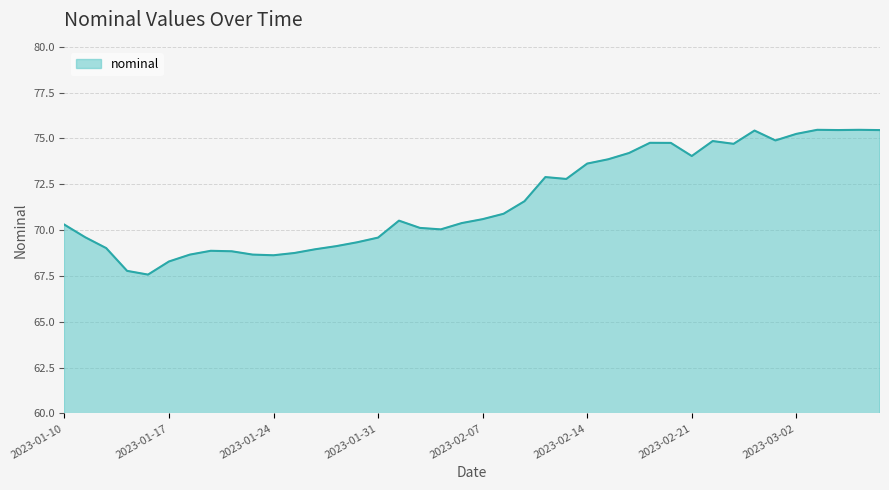

What is the greatest value displayed?

75.5